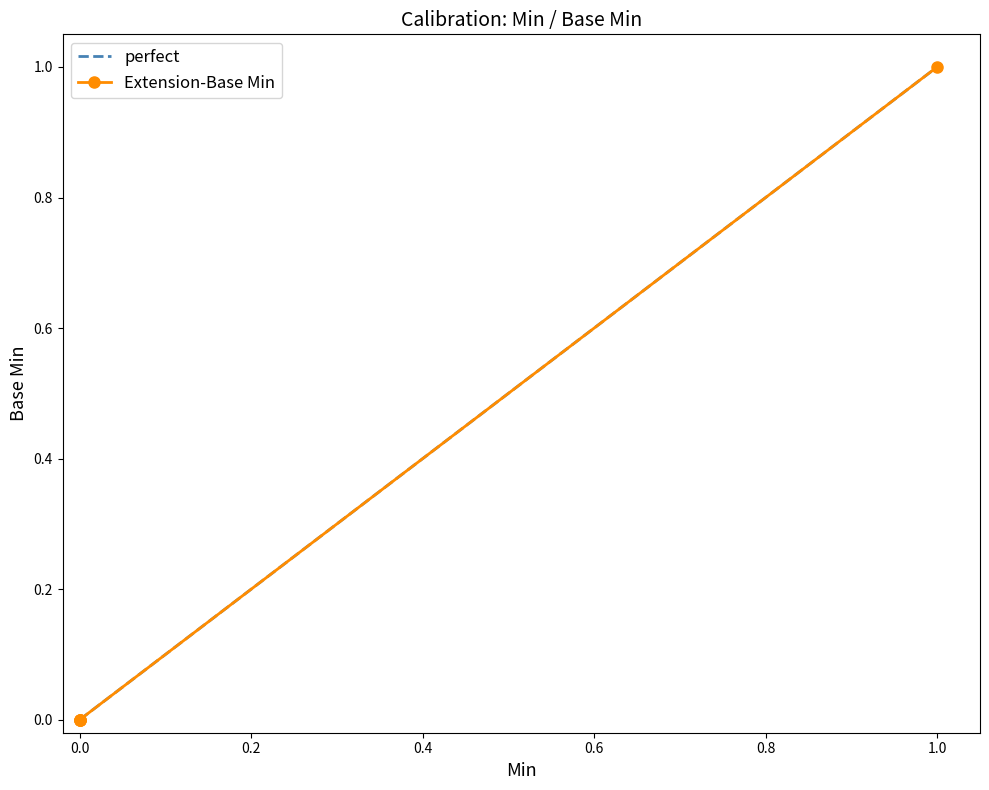

What is the maximum value for perfect?

1